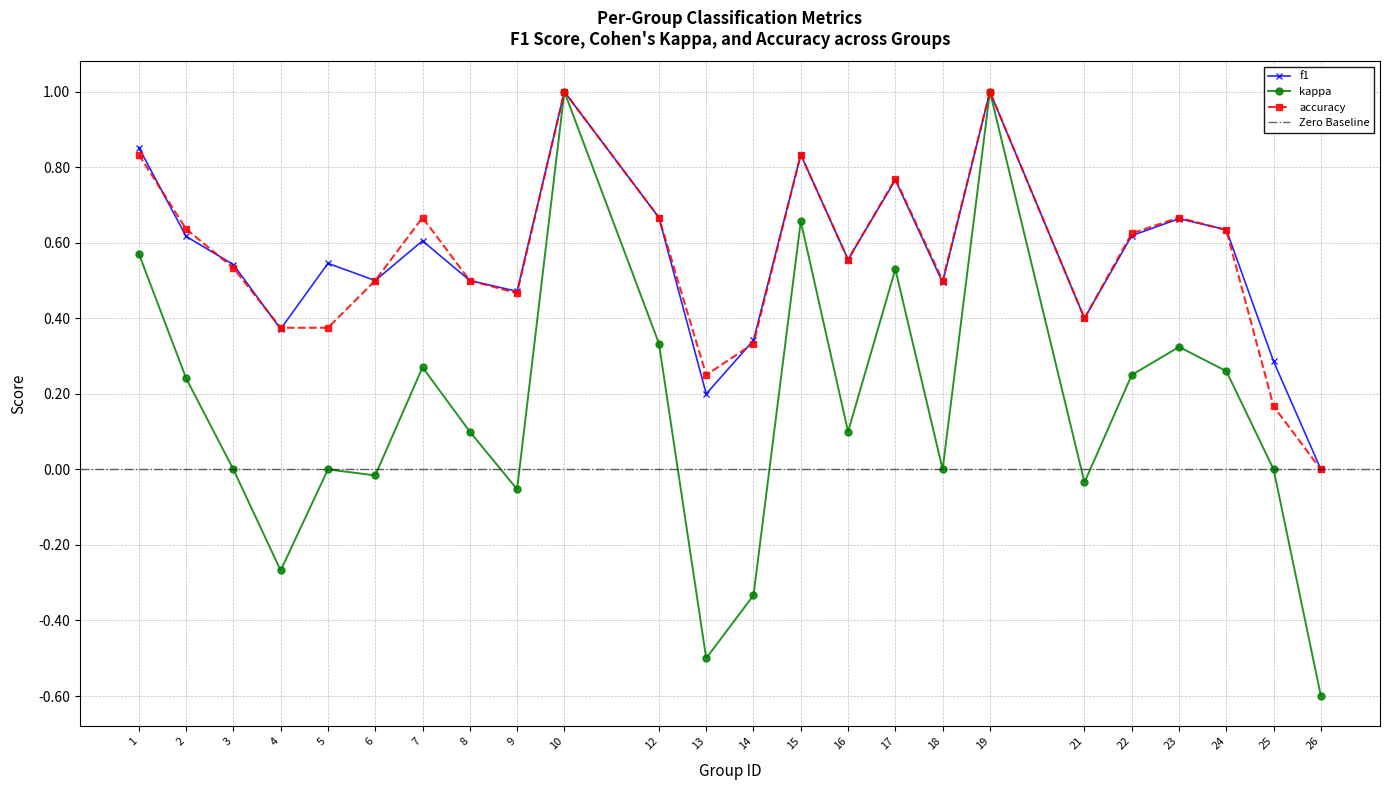

True or false: kappa has more than 2 interior local peaks.

True